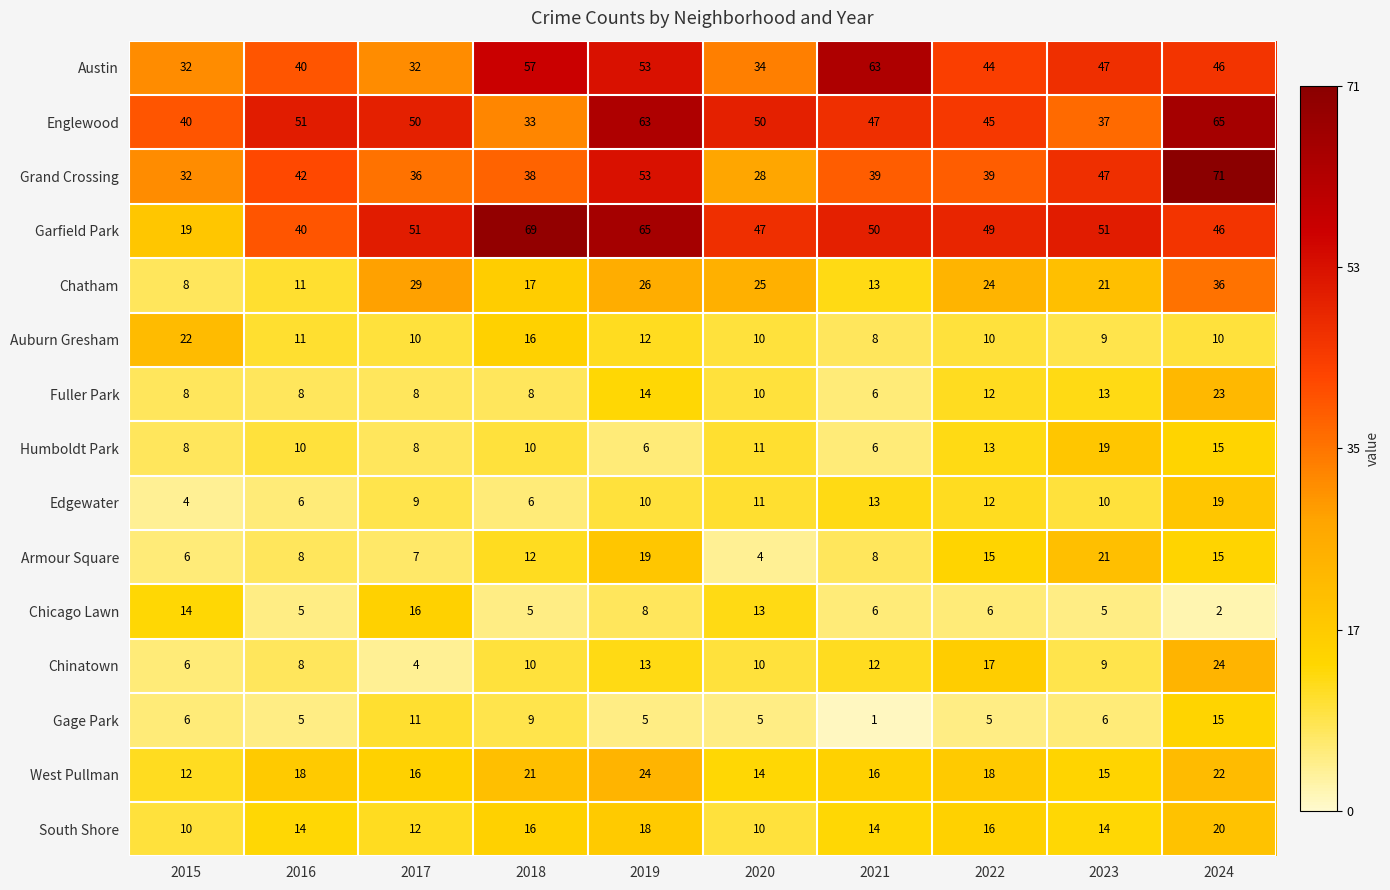

Which category has the highest value across all series?

2024